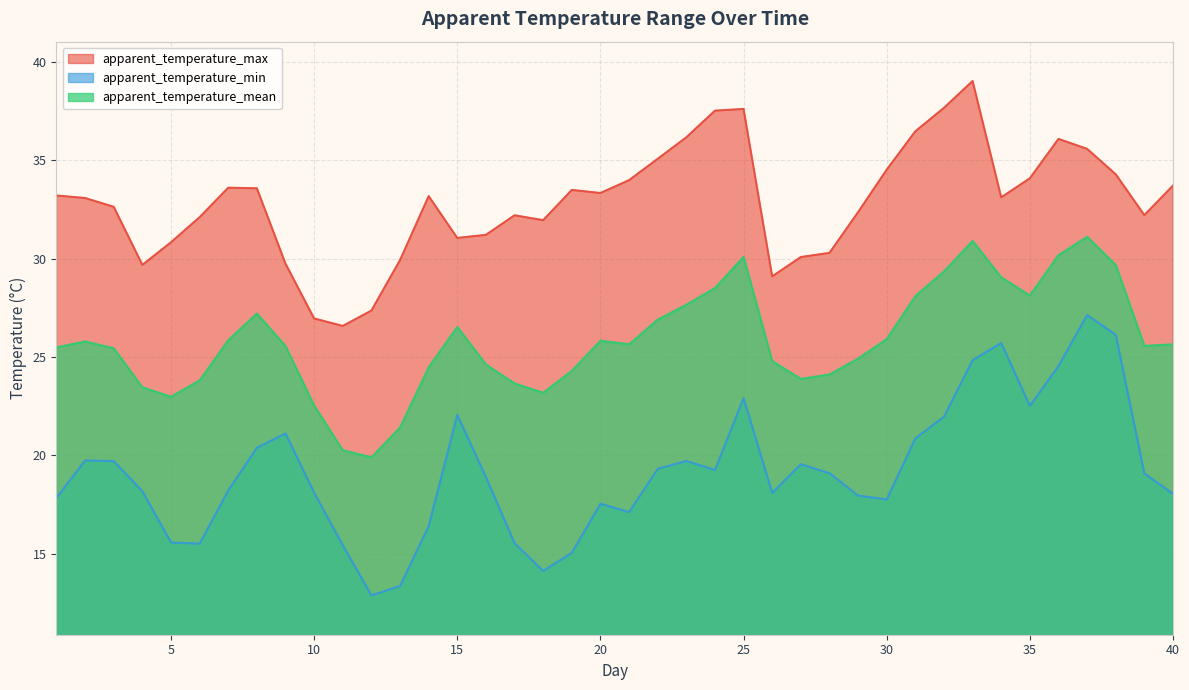

True or false: apparent_temperature_max has a value of 16.2 at 20.

False